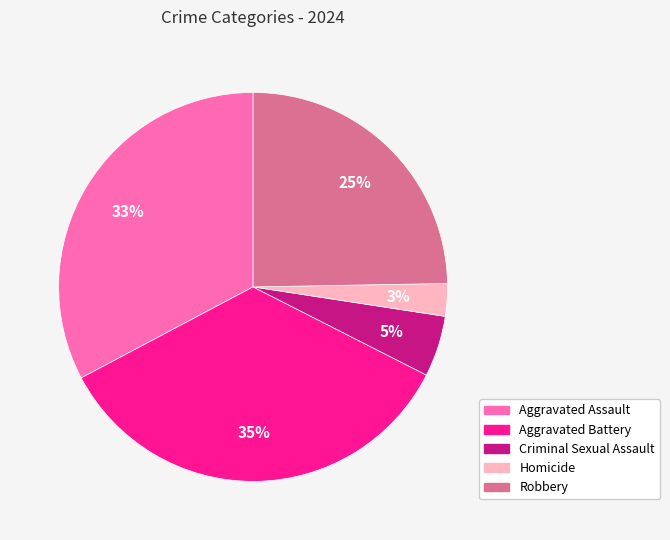

Between Criminal Sexual Assault and Homicide, which is larger?

Criminal Sexual Assault